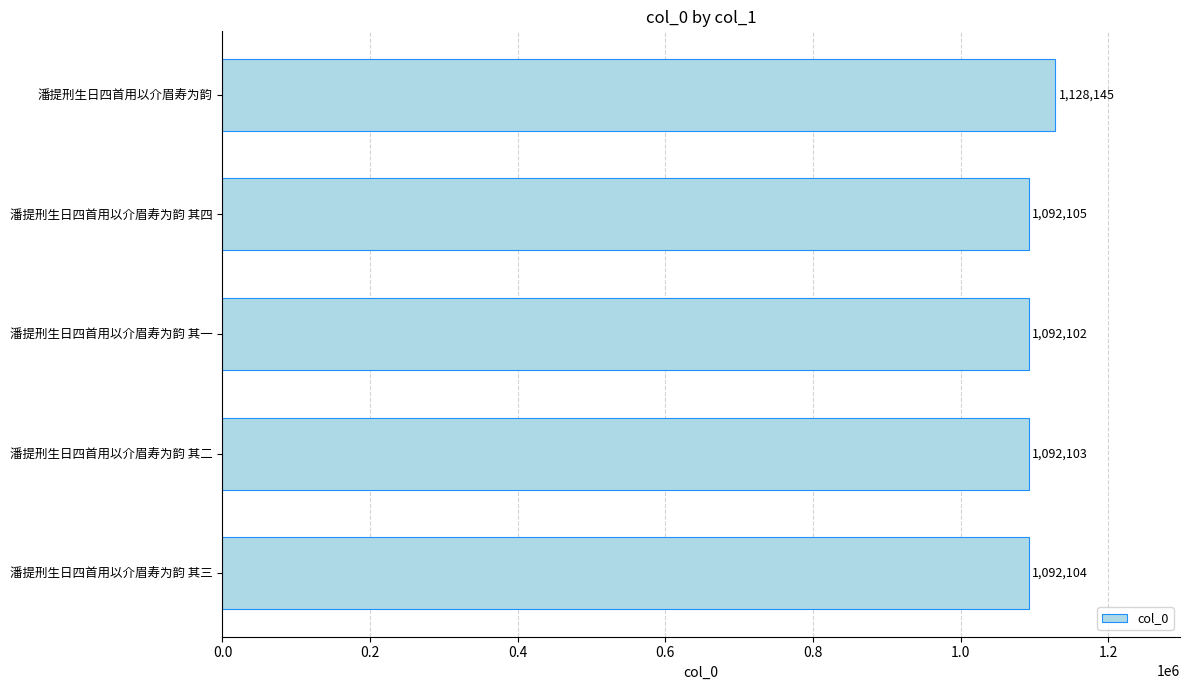

How many categories are shown in the chart?

5